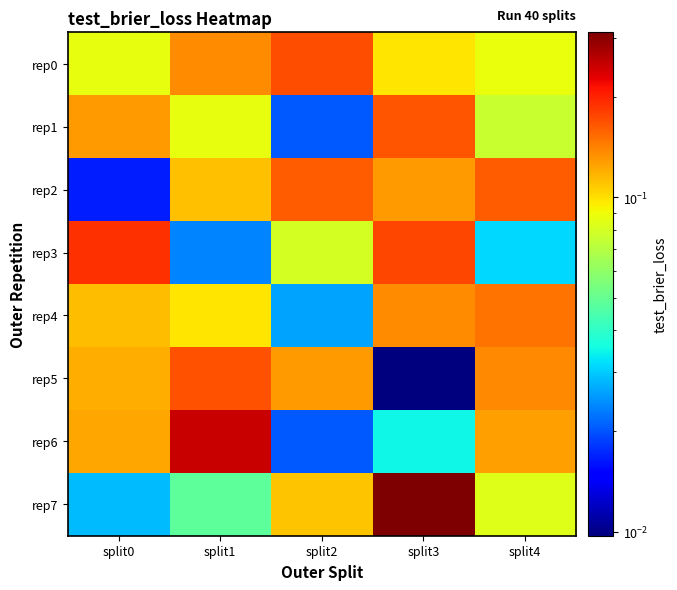

What is the total value across all series at split4?

0.9